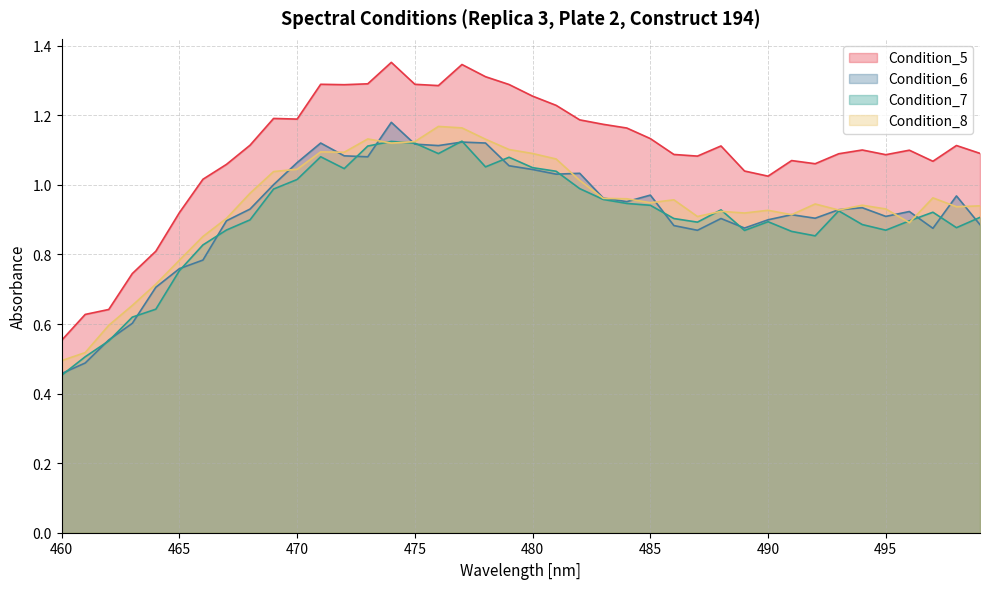

True or false: Condition_8 and Condition_5 cross at least once.

False